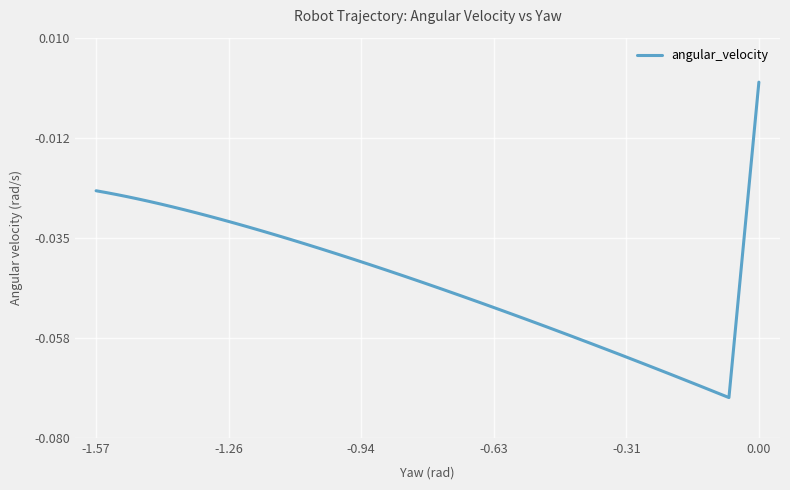

True or false: the data shows -0.0 at 31.

False